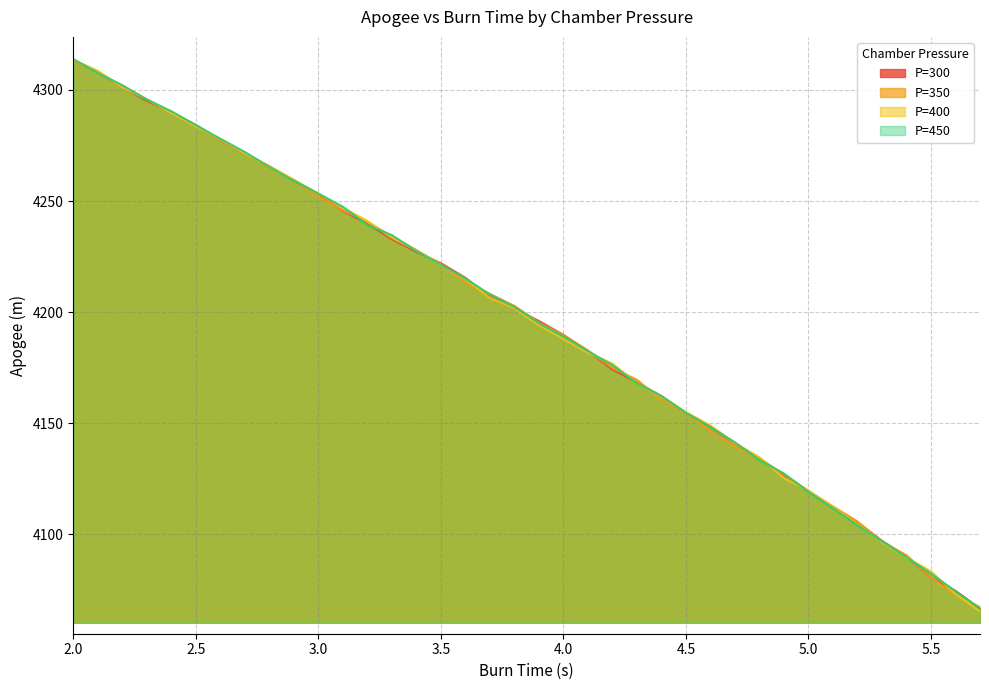

Which series has the largest total across all categories?

P=450